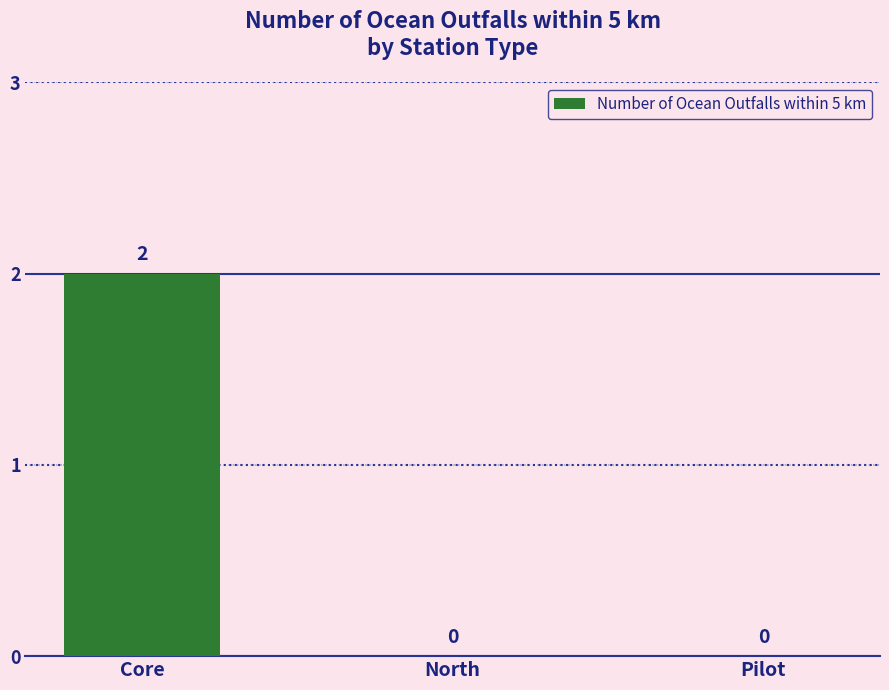

Reading left to right, transcribe all the data shown in this chart.

Core=2	North=0	Pilot=0